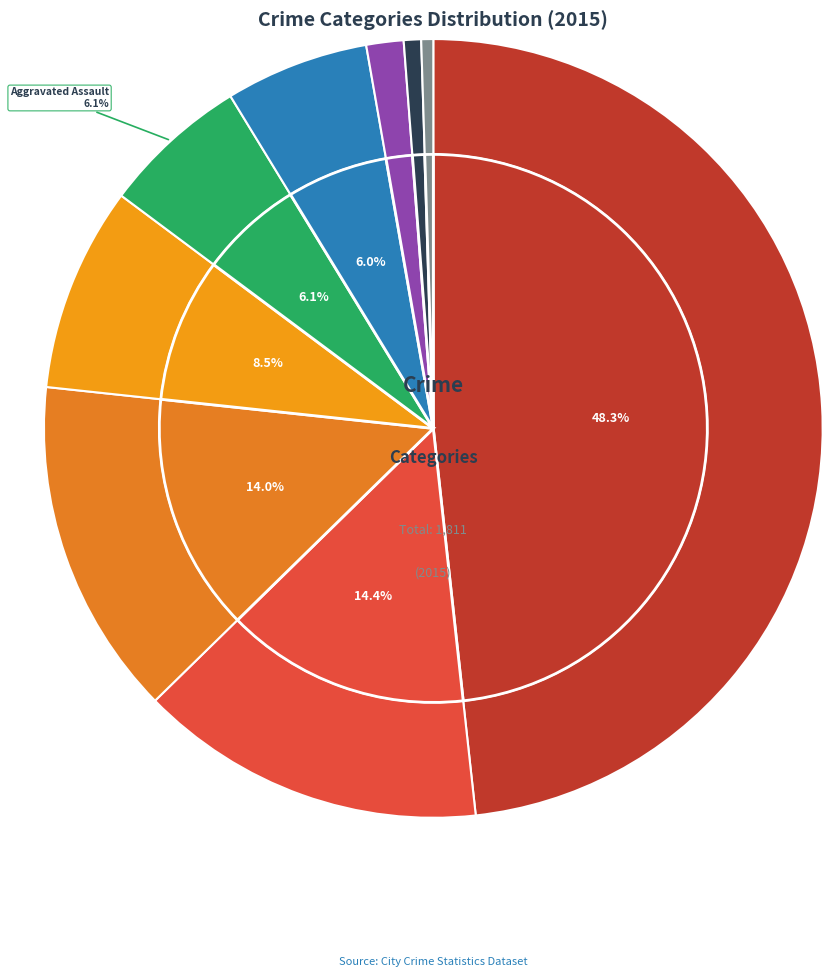

What is the largest slice in the pie chart?

Theft